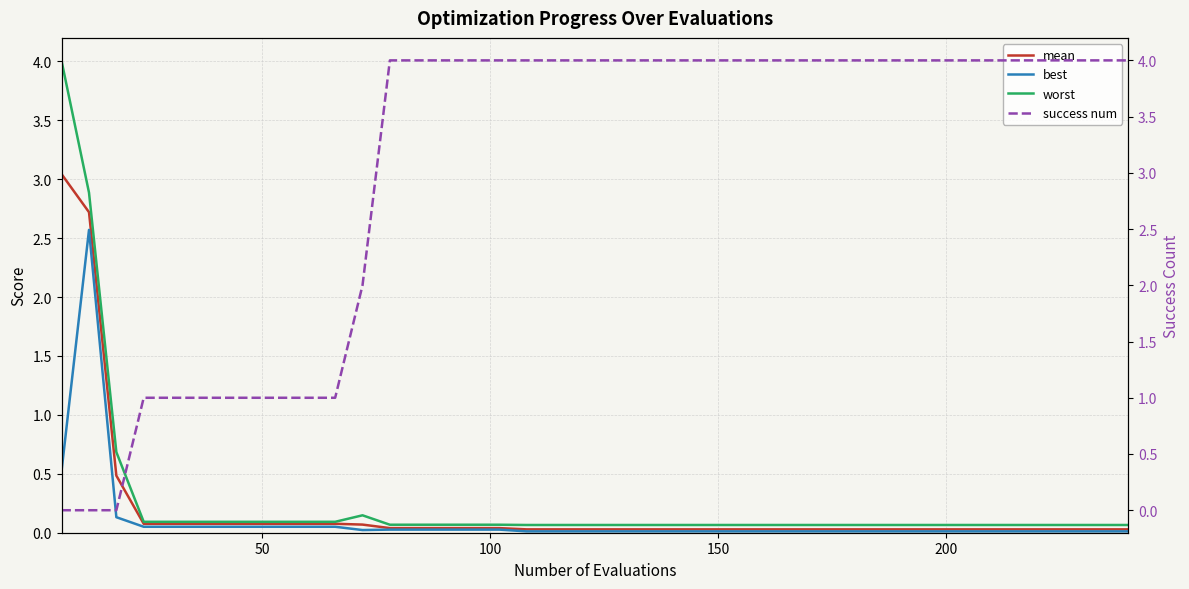

What is the highest value of the worst series?

4.0